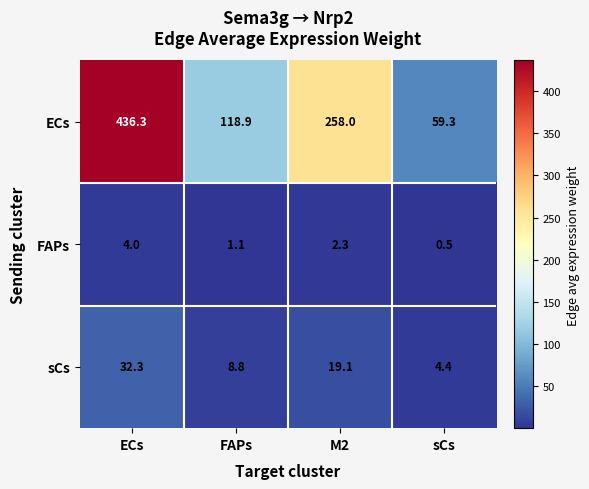

Which series has the widest spread of values?

ECs